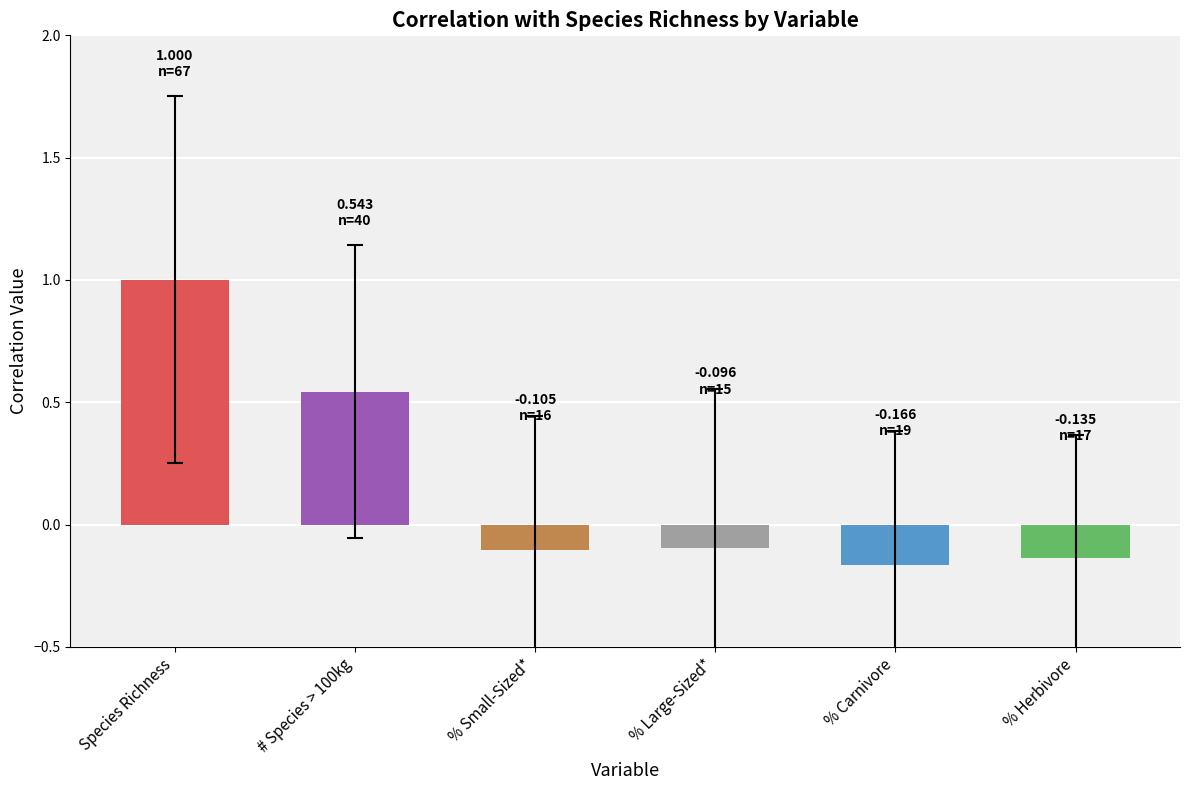

The value at % Carnivore is -0.3. True or false?

False